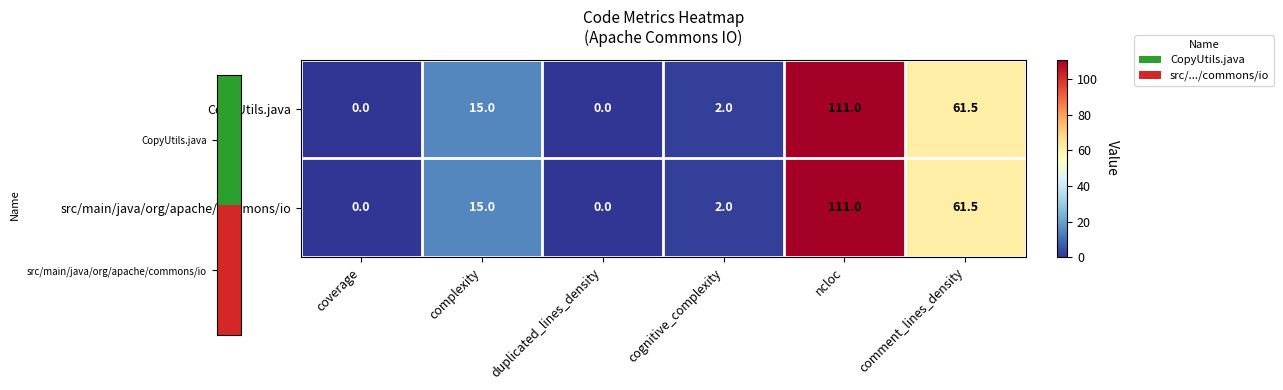

What is the sum of all src/main/java/org/apache/commons/io values?

189.5